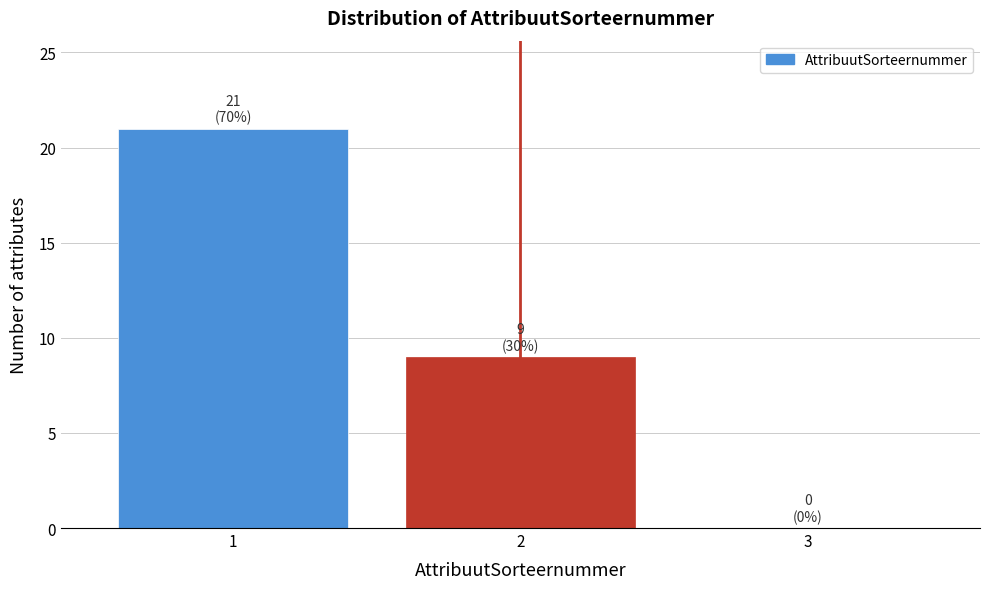

Reading right to left, extract all data points from this chart.

3=0	2=9	1=21